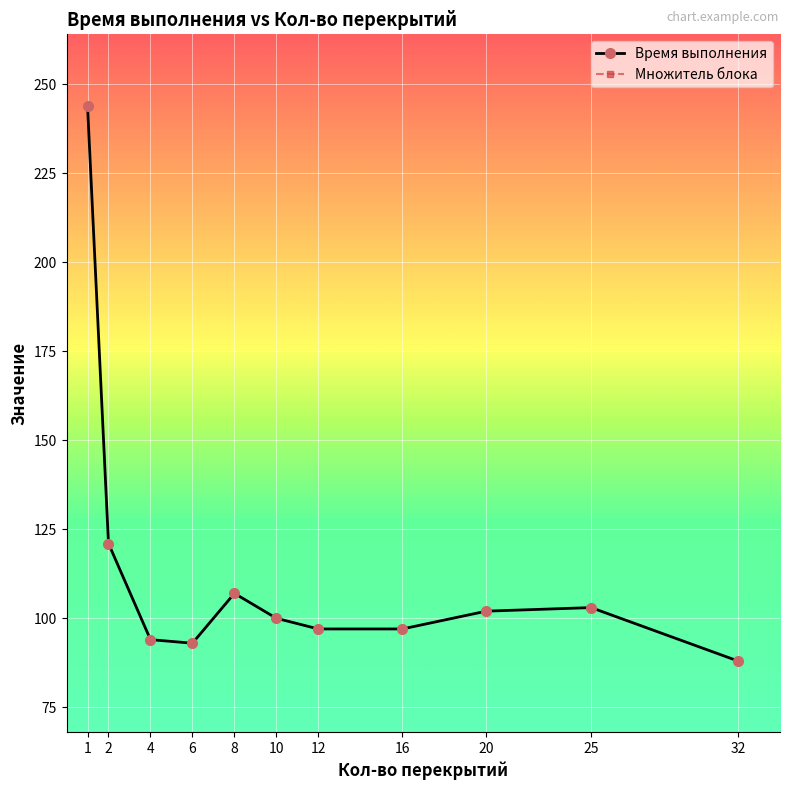

What is the value of the 5th point from the left?

107